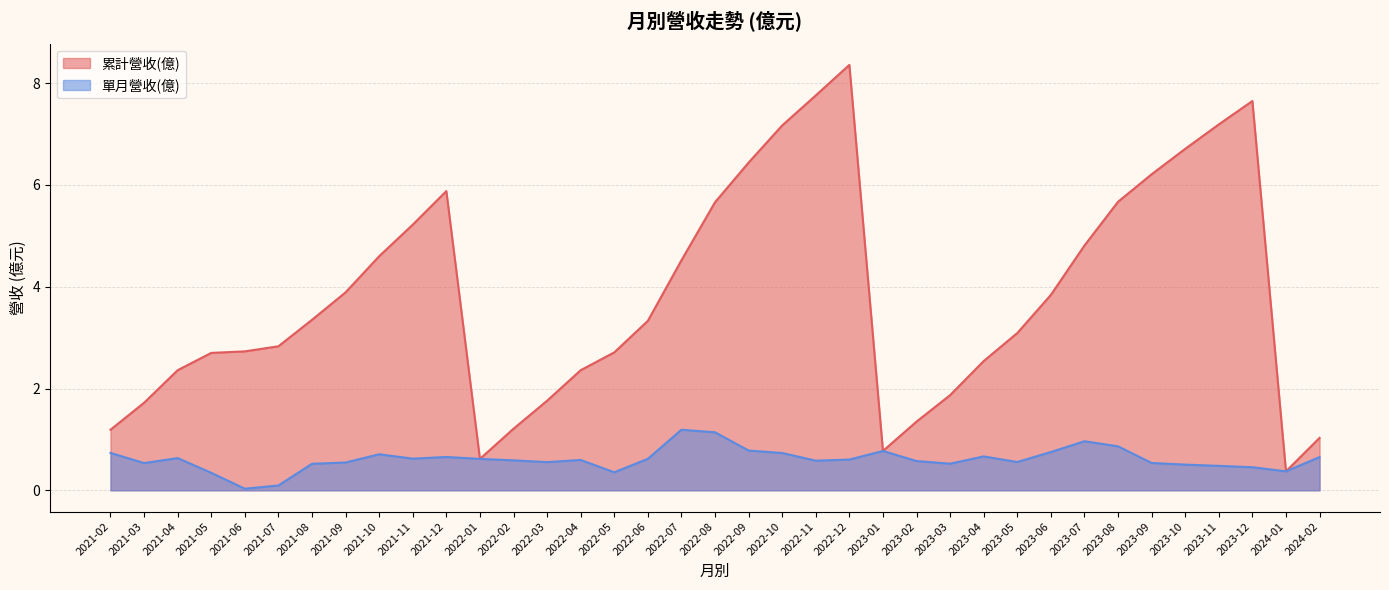

Does the chart display data point markers on the line(s)?

No